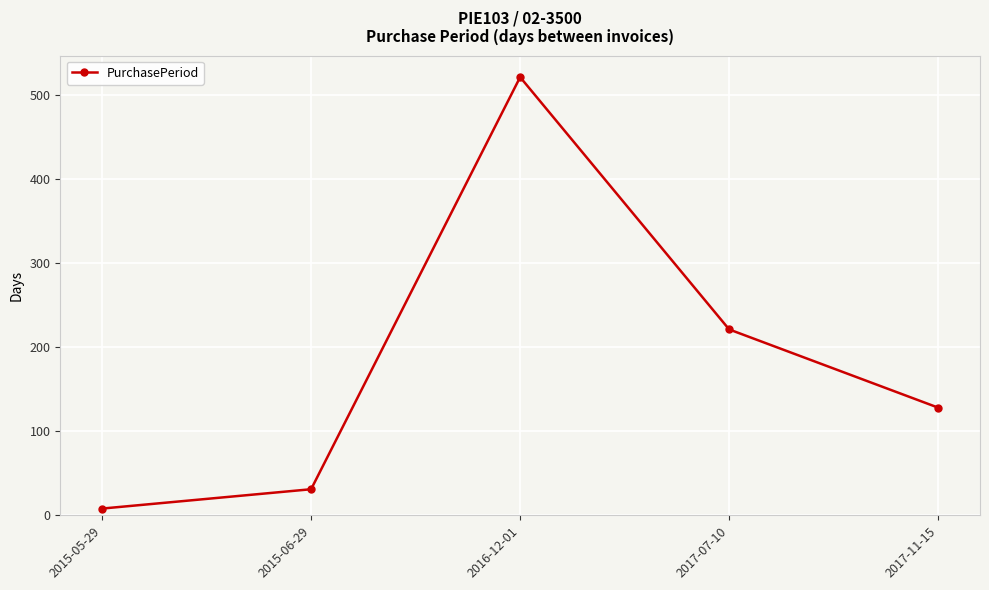

What position from the left is 2015-05-29?

1